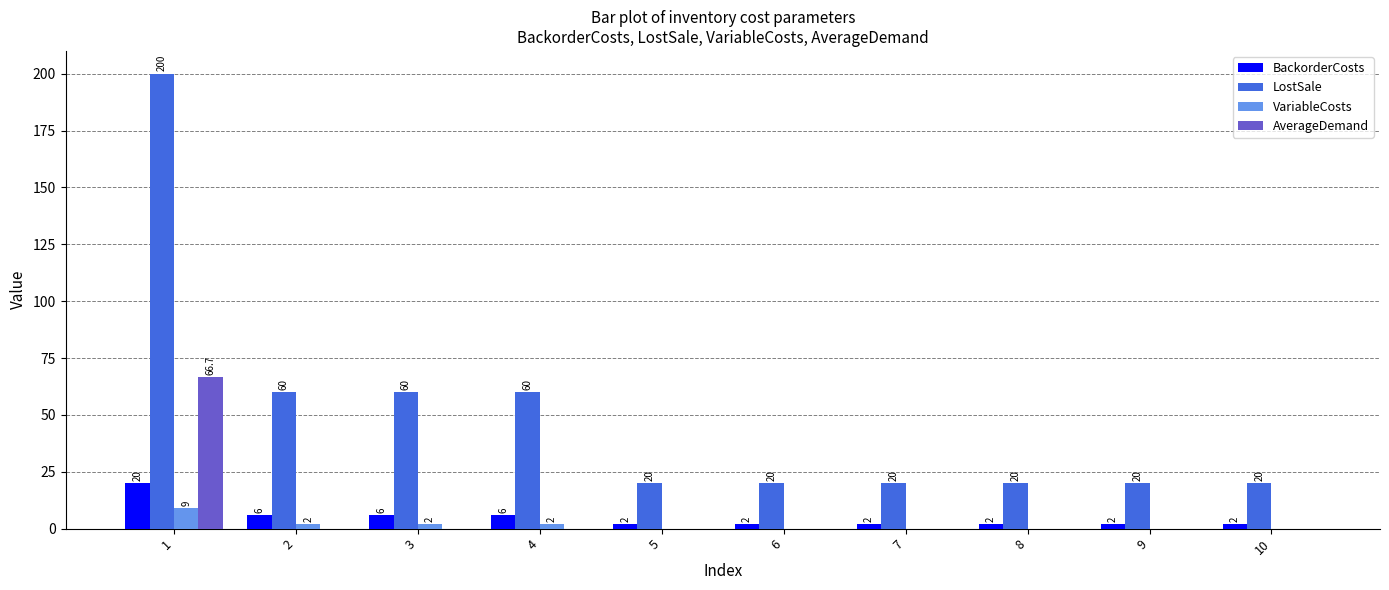

The value of VariableCosts at 6 is 0.0. True or false?

True